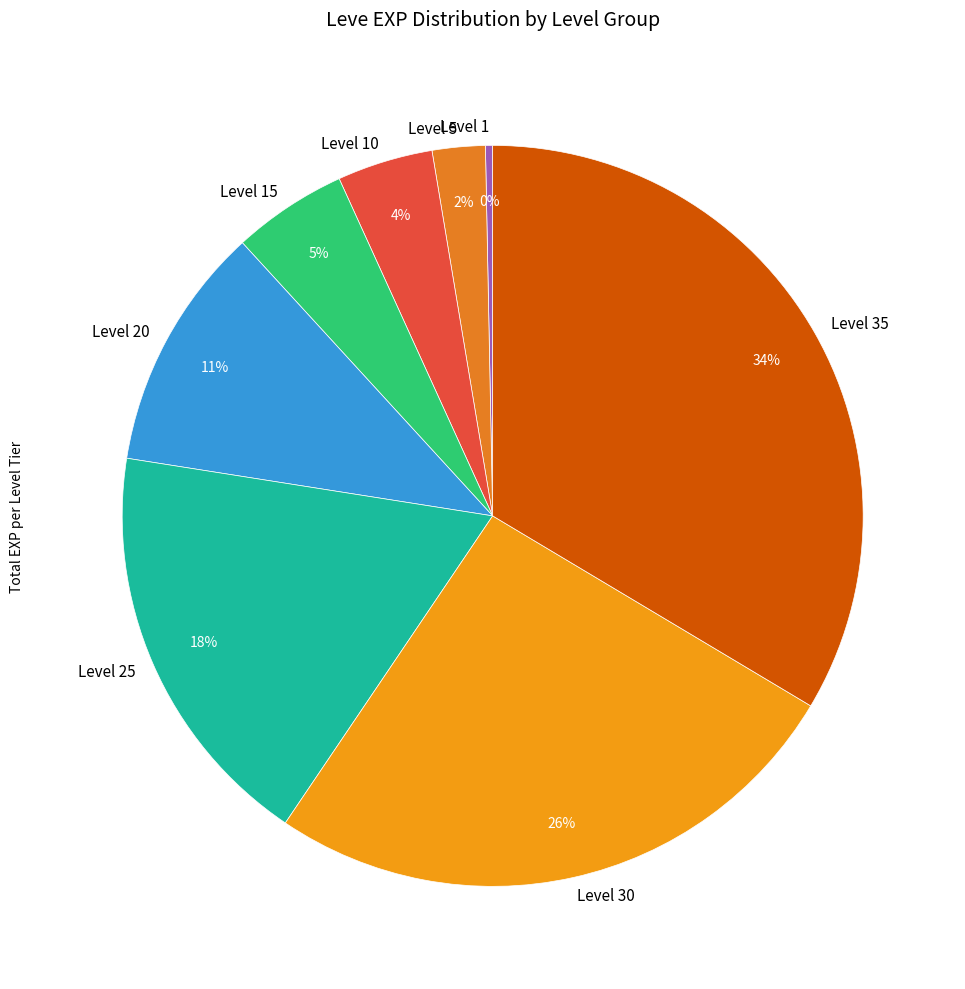

To the nearest percent, what is the average slice percentage?

12%